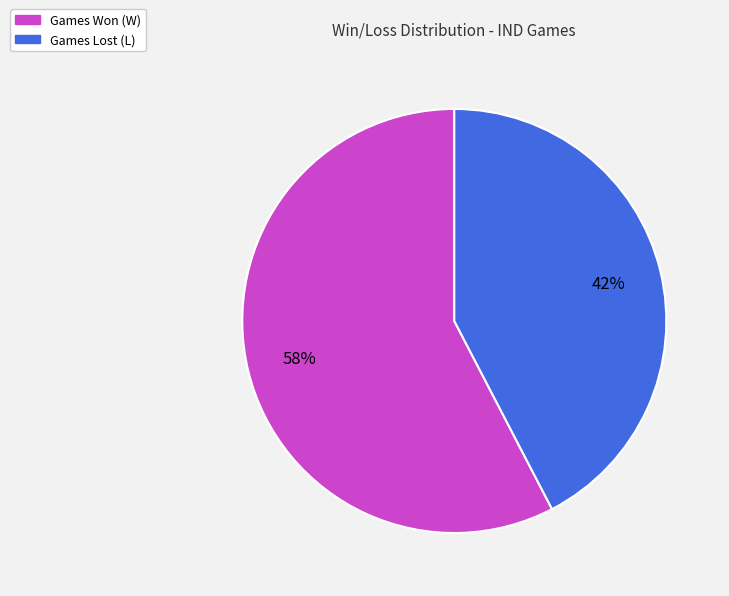

Does any single category account for the majority?

Yes